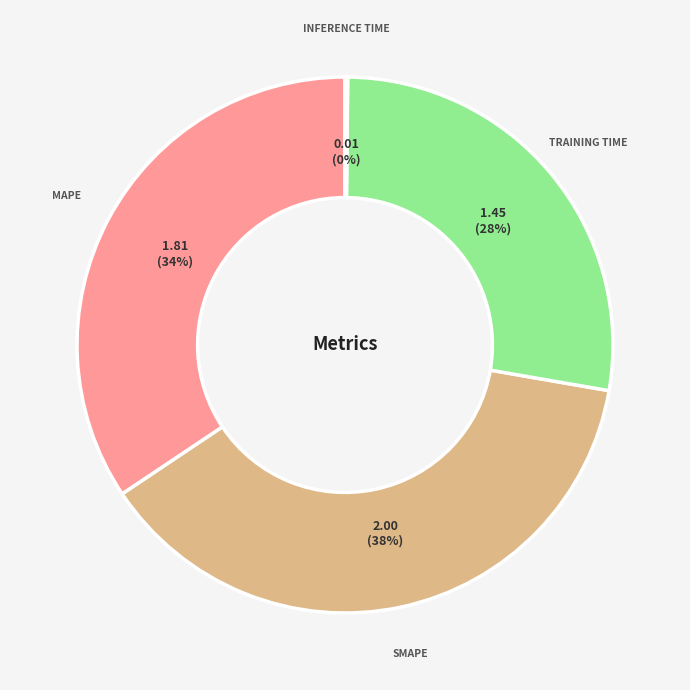

To the nearest percent, what is the difference between the largest and smallest slice percentages?

38%